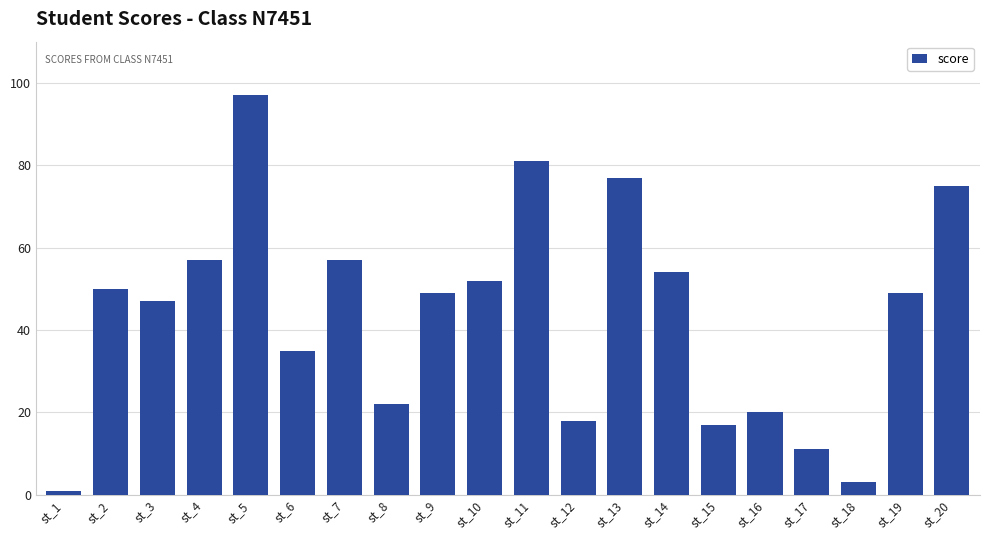

The chart shows a value of 10 at st_2. True or false?

False